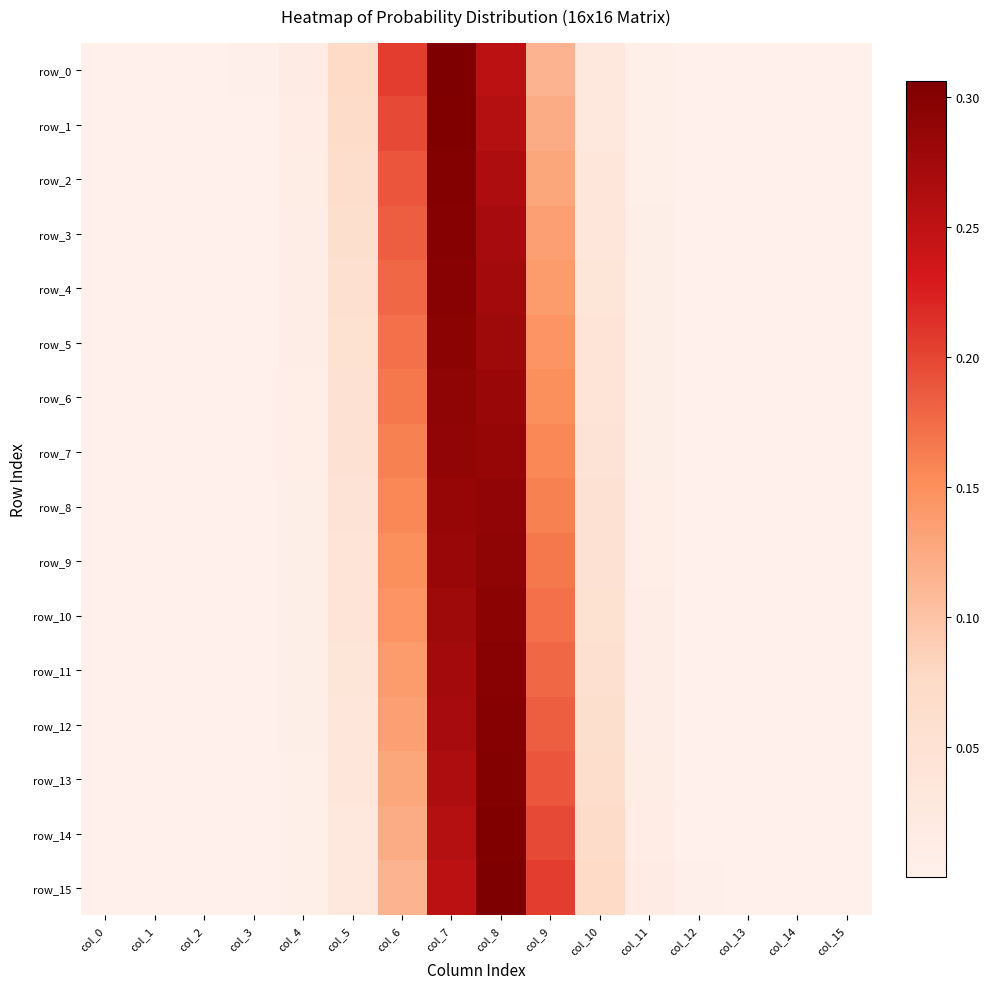

Which category has the highest value in the row_3 series?

col_7